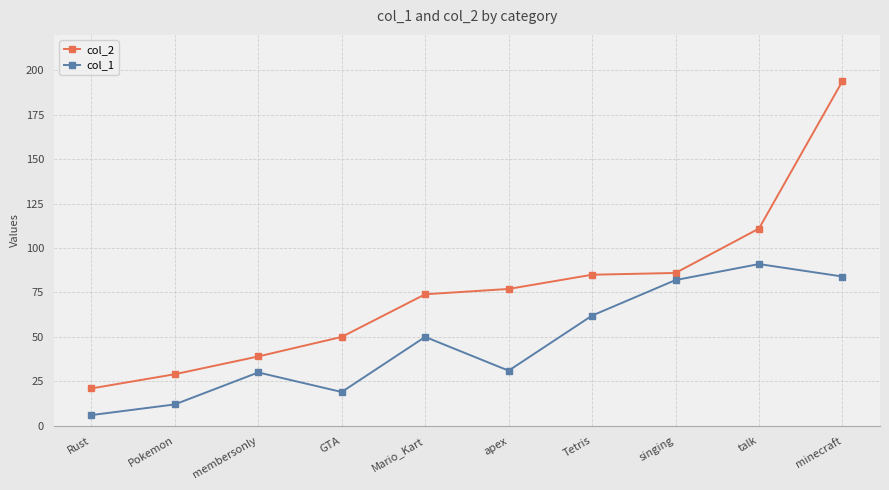

What is the difference between the col_2 values at Tetris and apex?

8